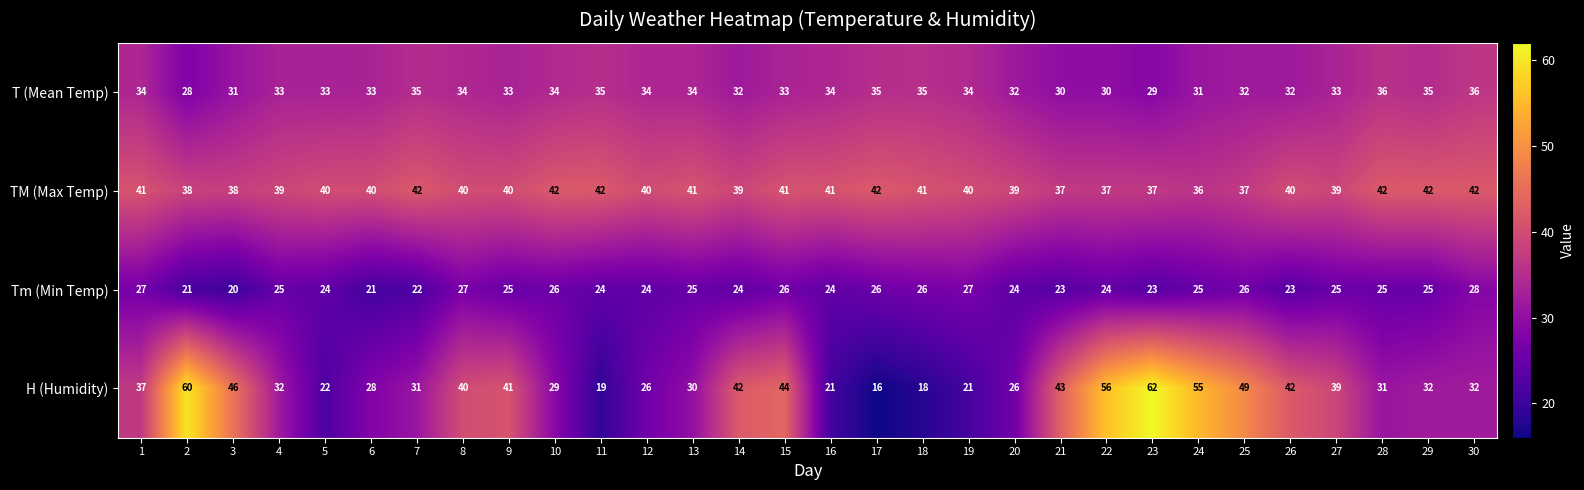

How many T (Mean Temp) values are between 32 and 34?

17